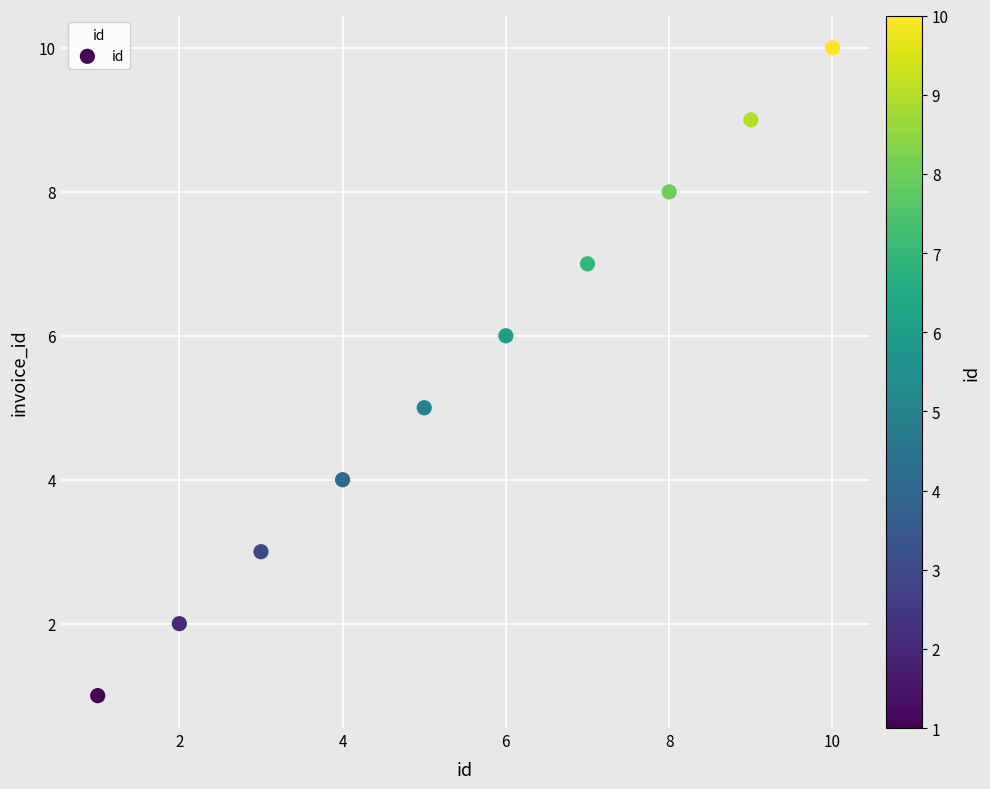

What is the average Y value?

6